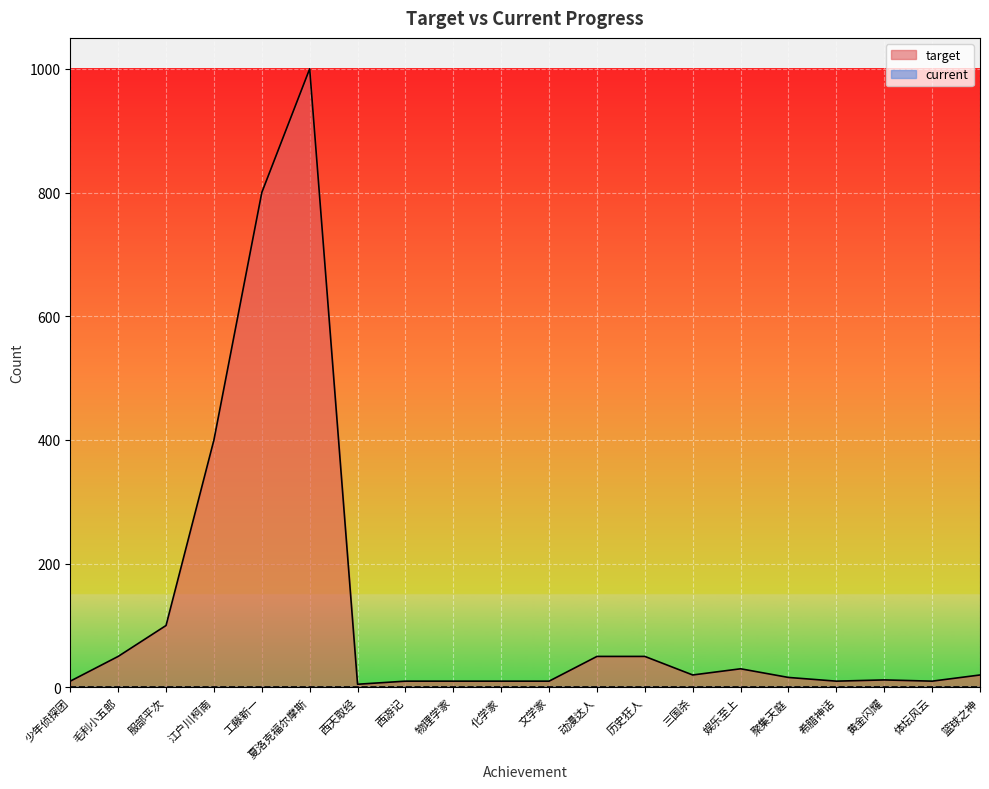

True or false: there are more than 2 points higher than both neighbors.

True